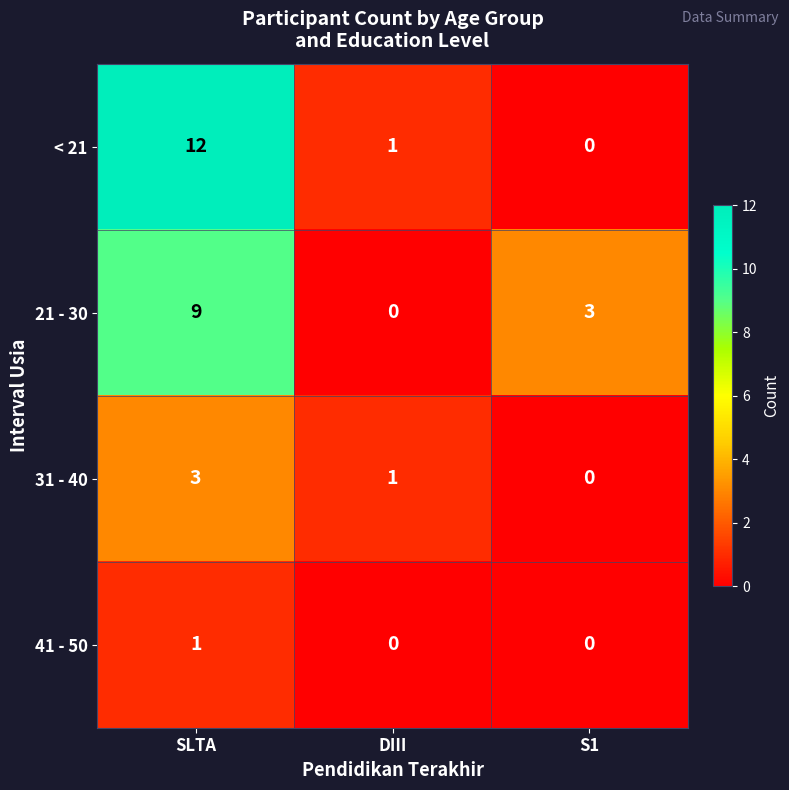

The 21 - 30 series shows 3 at DIII. True or false?

False